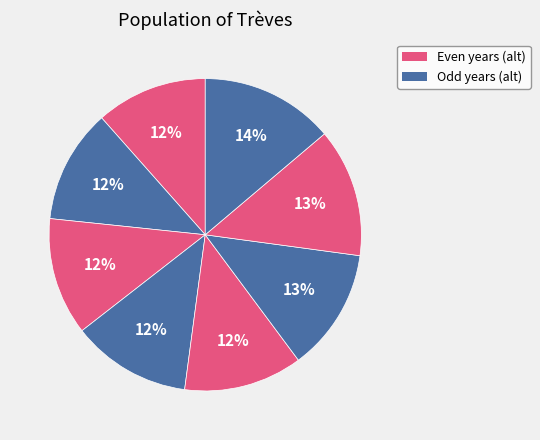

Is there any slice that represents more than half of the pie?

No